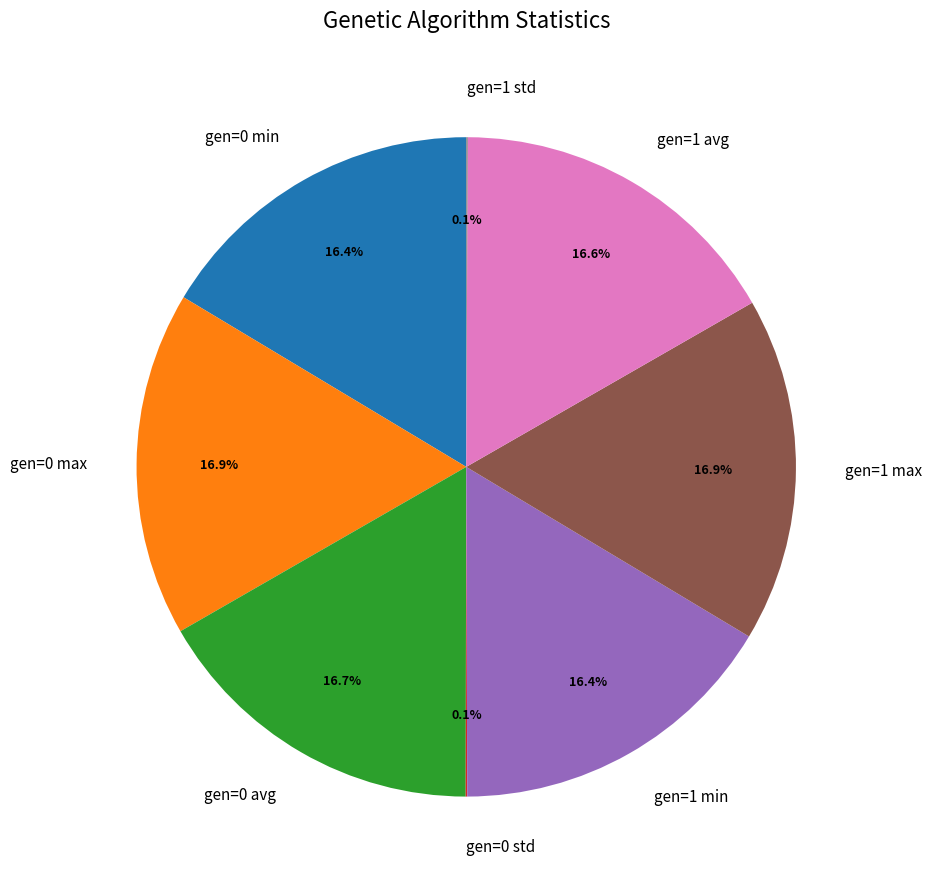

What percentage is the gen=0 avg slice, to the nearest percent?

17%